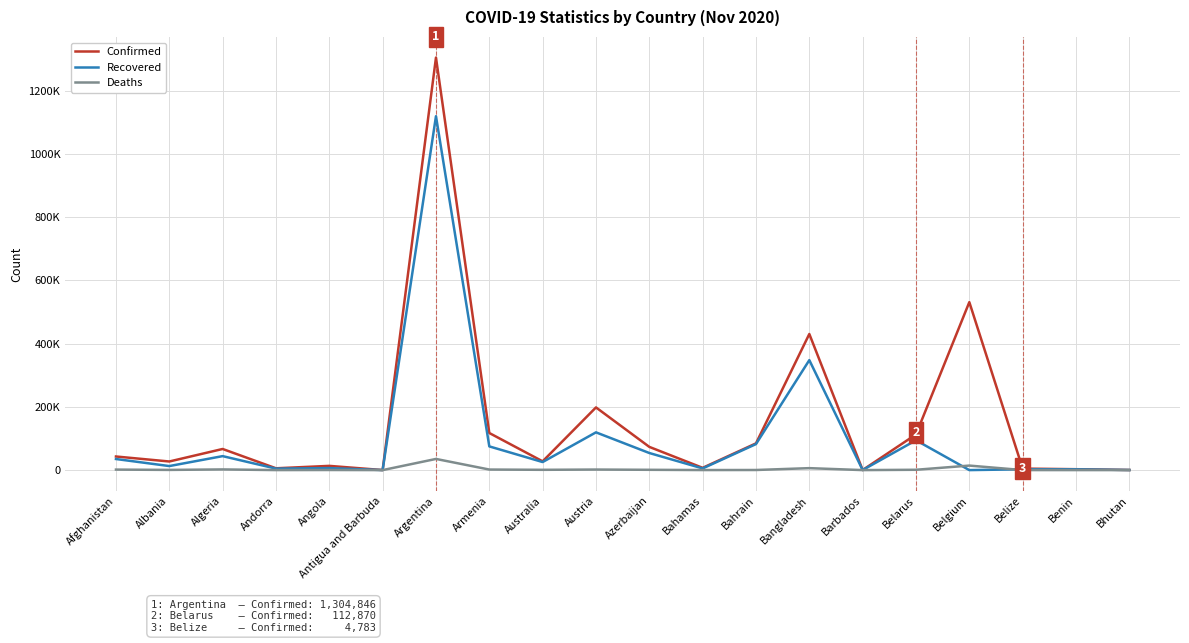

The value of Recovered at Austria is 119415. True or false?

True